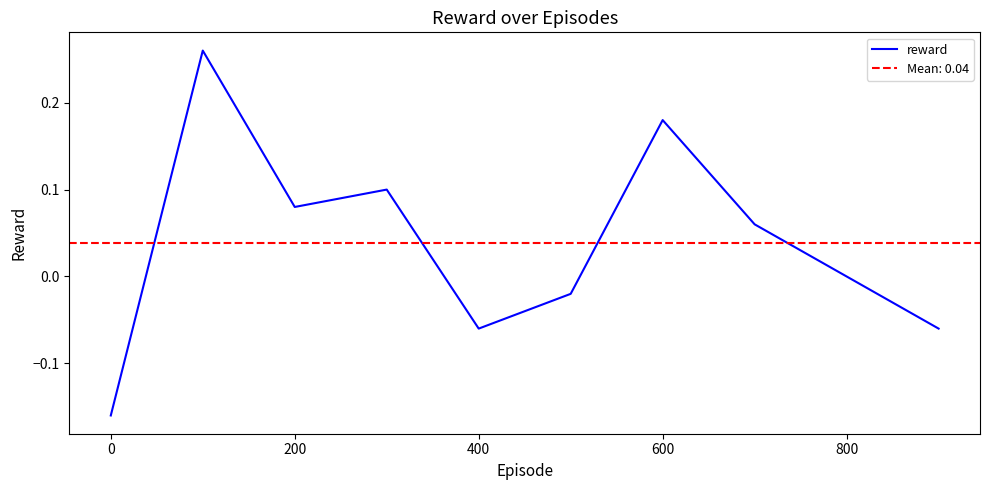

What is the smallest value displayed?

-0.2